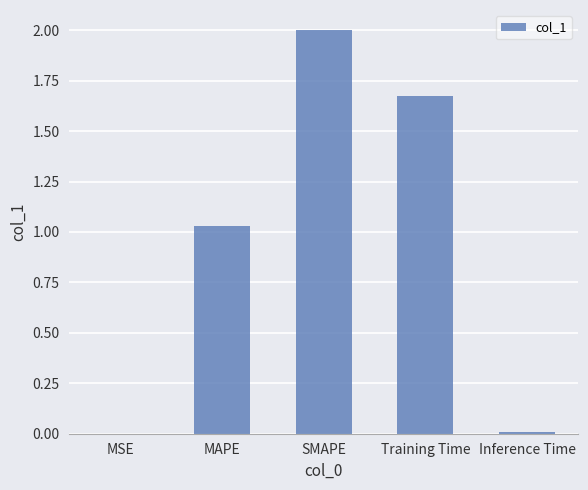

Where is the data nearest to the value 1?

MAPE